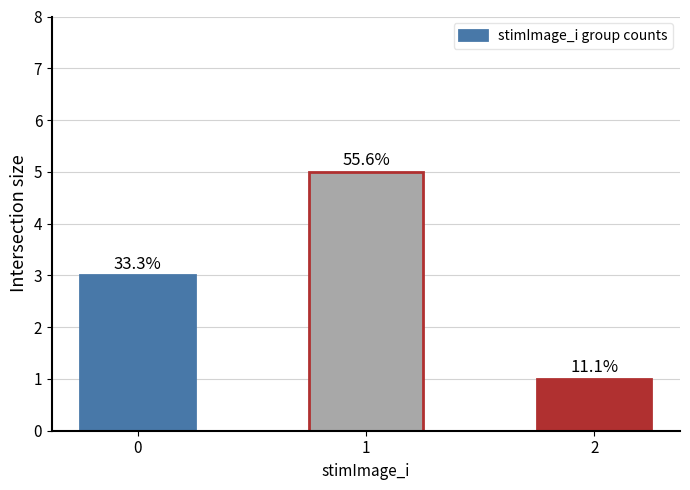

Are the bars horizontal?

No